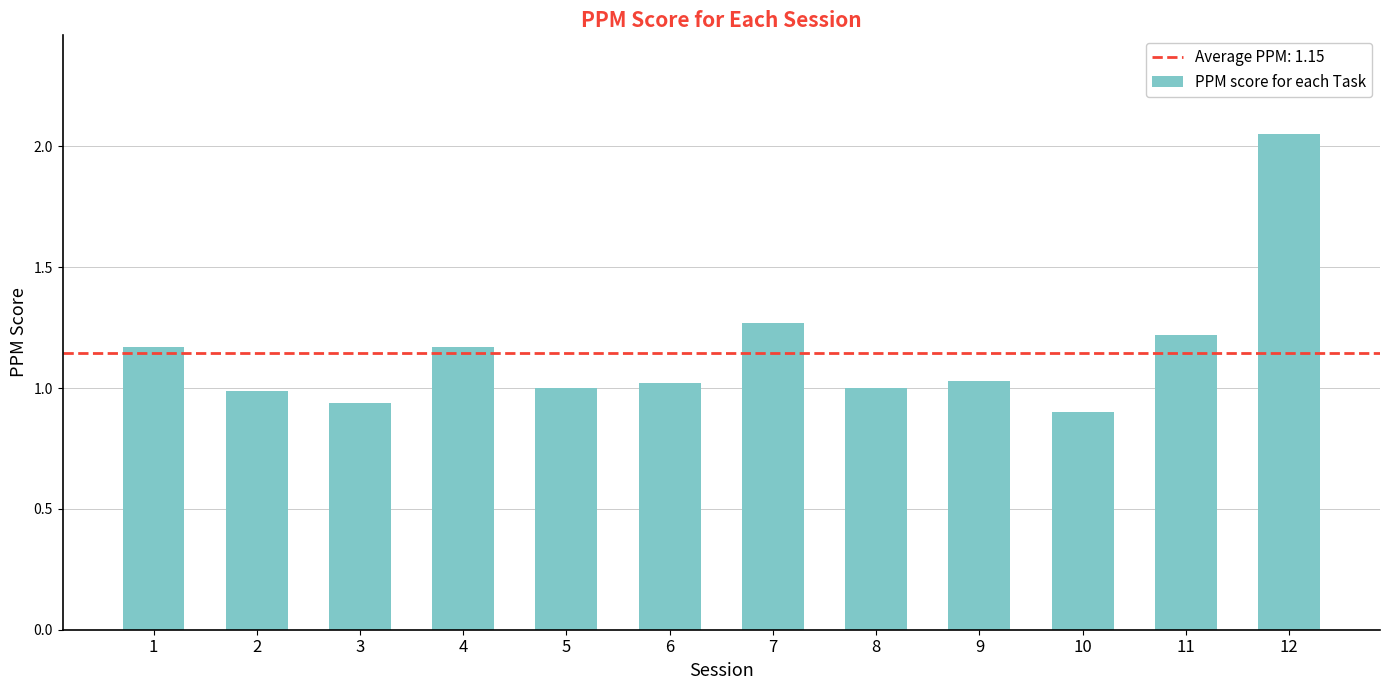

What is the ratio of the value at 8 to the value at 7?

0.8